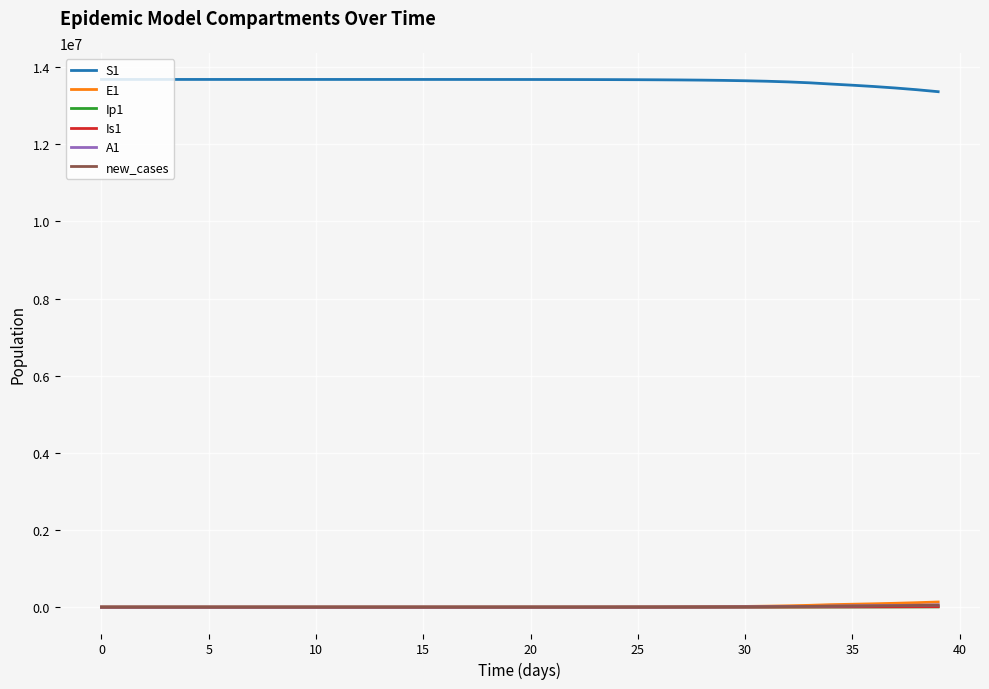

What is the average value of the Is1 series?

1509.0